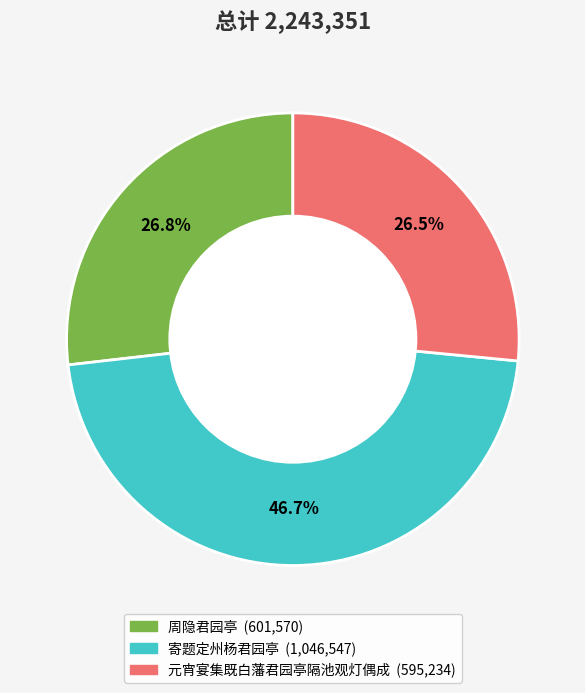

What percentage is NOT represented by 元宵宴集既白藩君园亭隔池观灯偶成?

73.5%